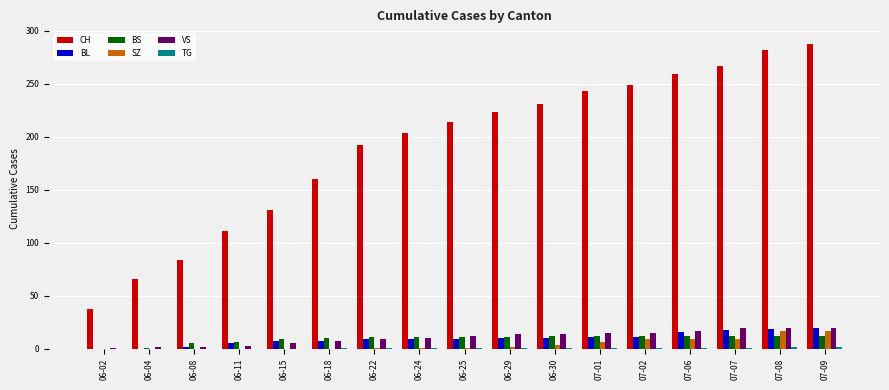

Between 06-29 and 07-02, which series saw the biggest shift?

CH